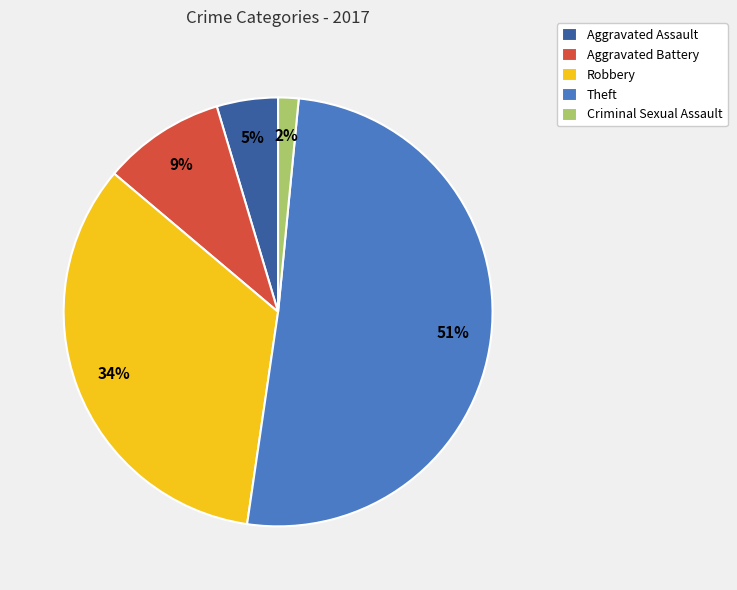

To the nearest percent, what is the difference between the largest and smallest slice percentages?

49%